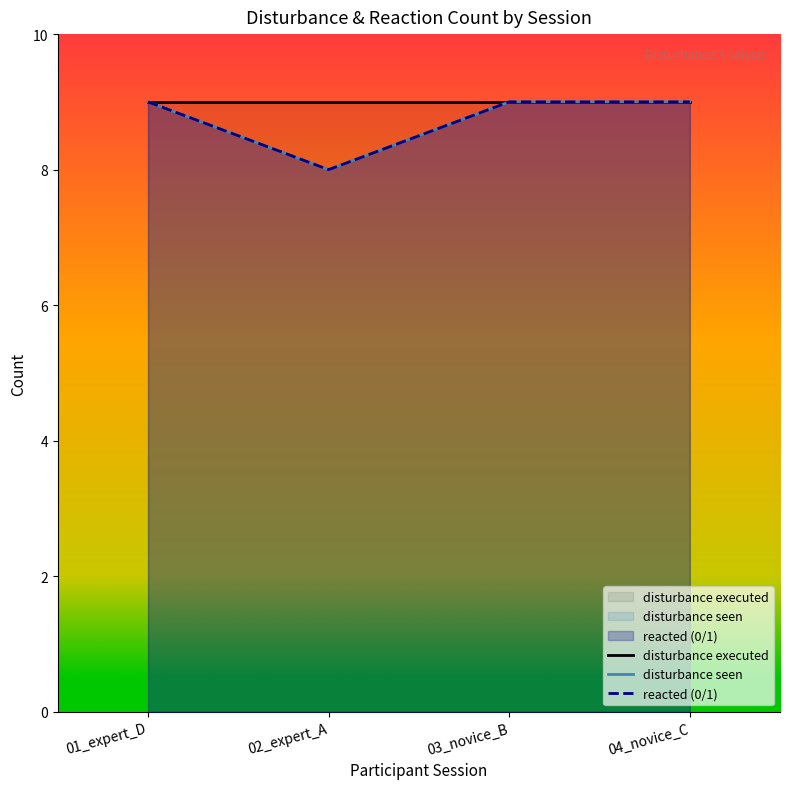

True or false: disturbance seen has a value of 8 at 02_expert_A.

True